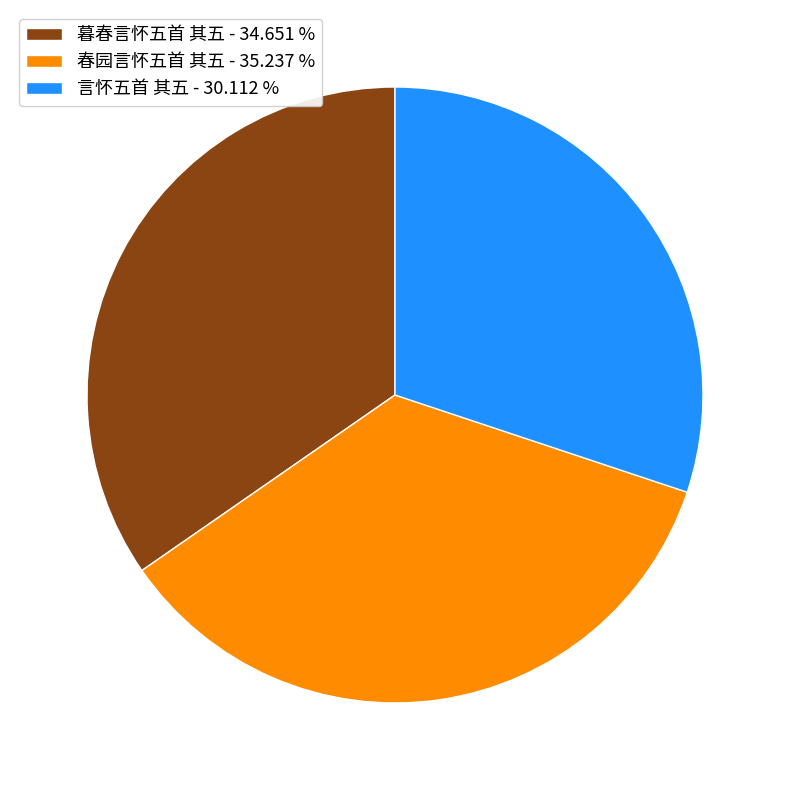

Which has a higher value, 言怀五首 其五 or 春园言怀五首 其五?

春园言怀五首 其五